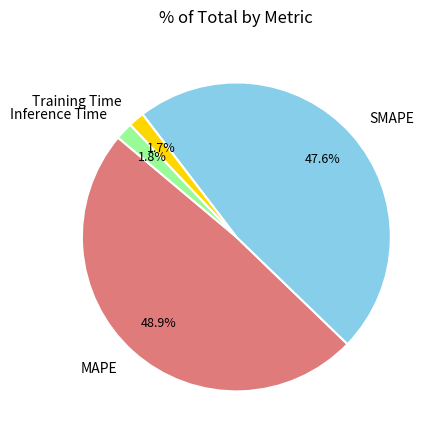

How many segments does this pie chart have?

4